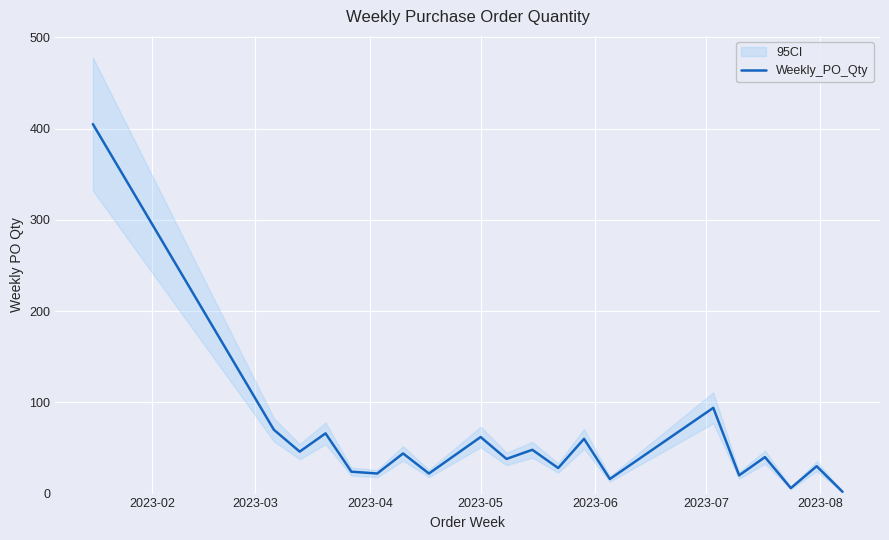

What is the greatest value displayed?

405